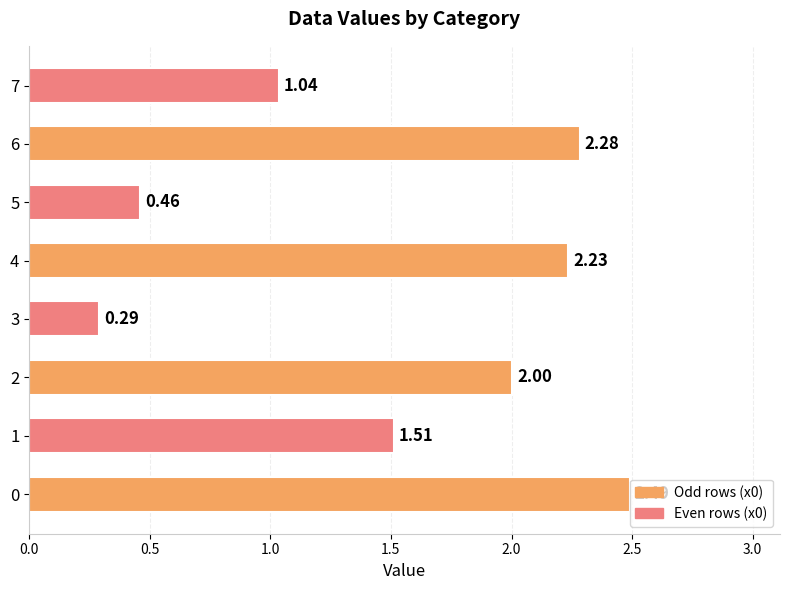

List the labels in order of value, largest first.

0, 6, 4, 2, 1, 7, 5, 3